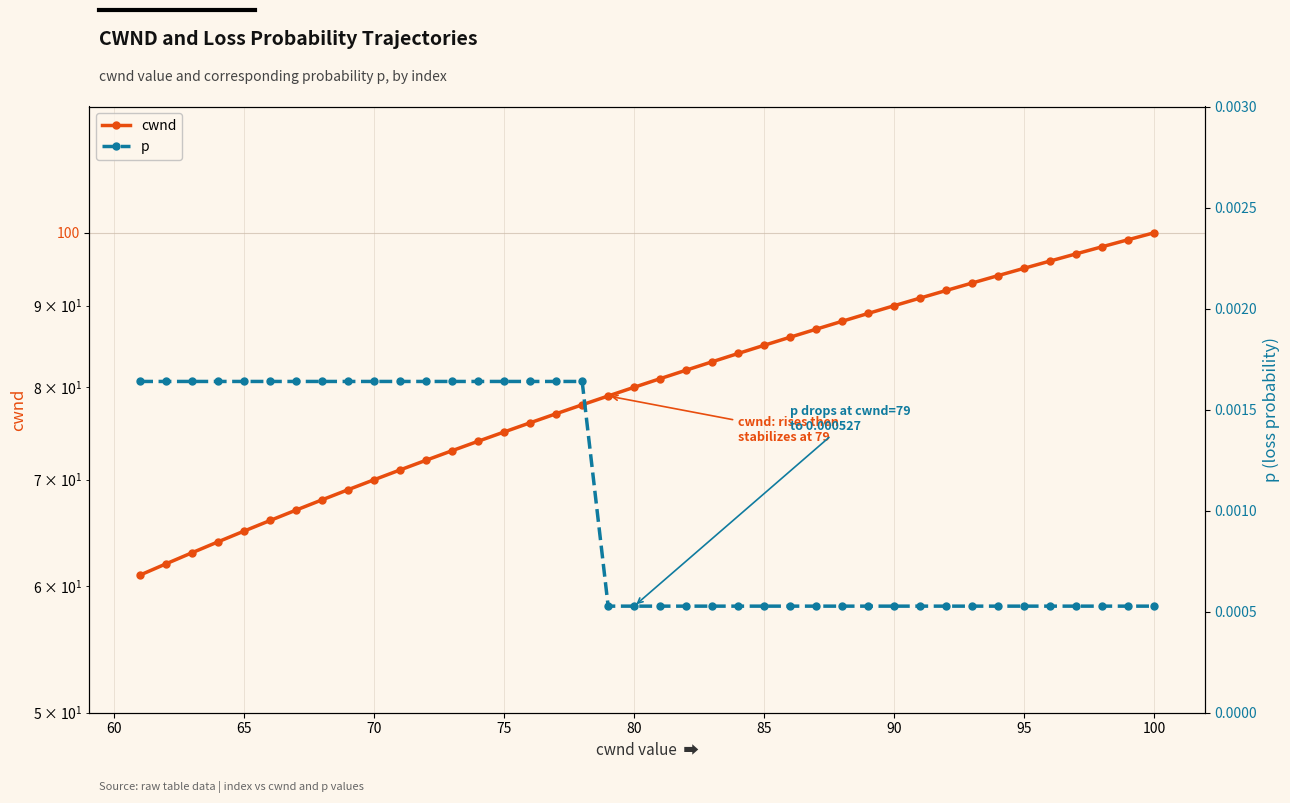

True or false: cwnd and p intersect in this chart.

False